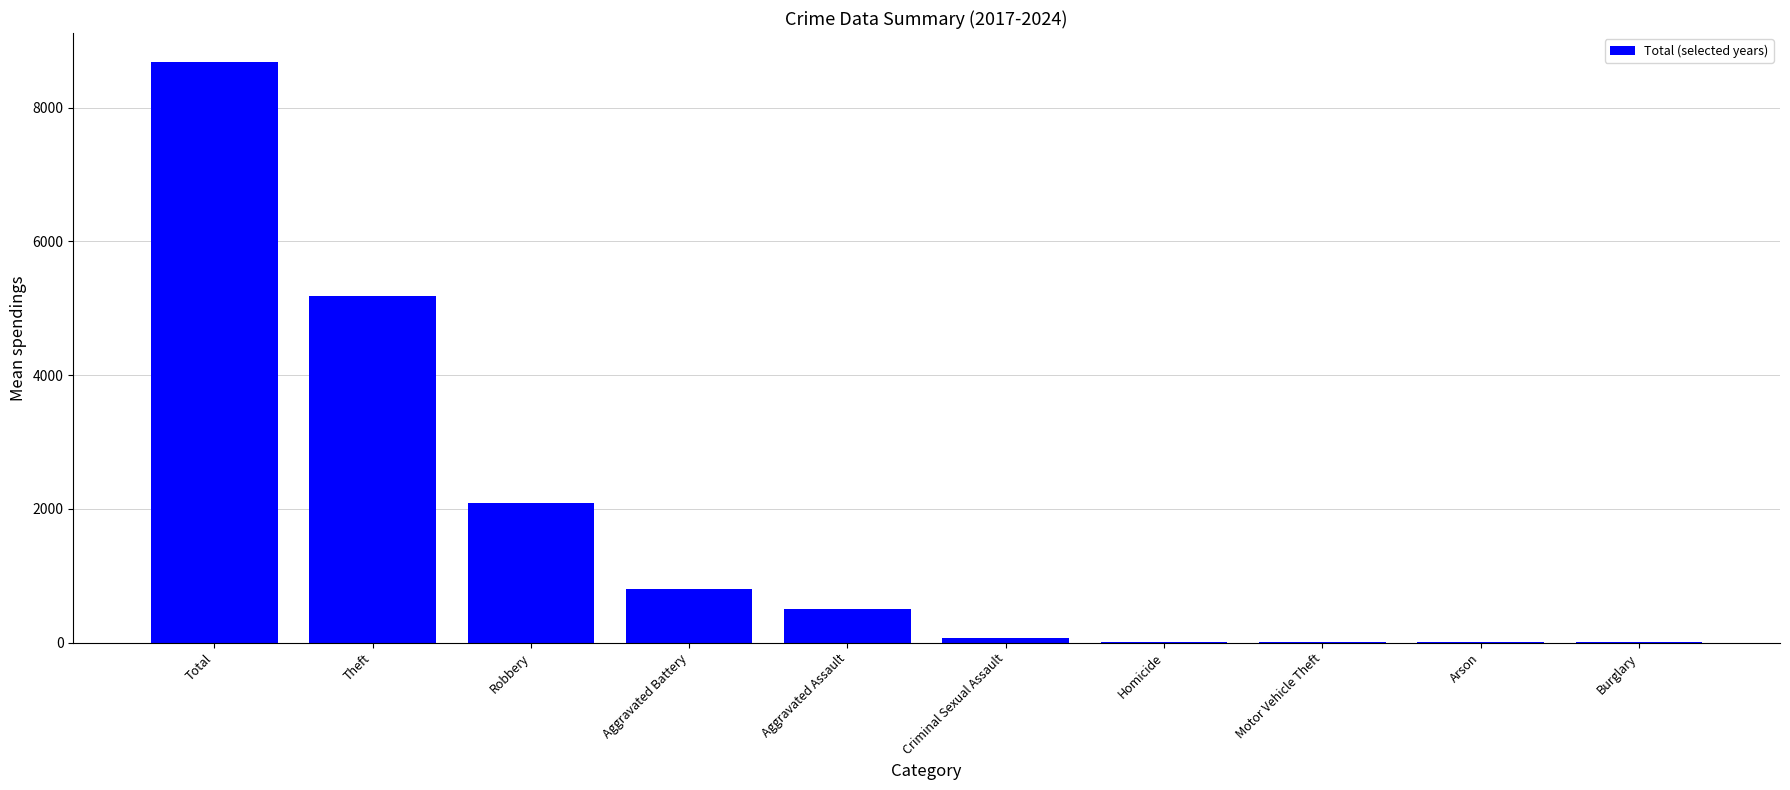

At which category does the chart reach its peak across all series?

Total